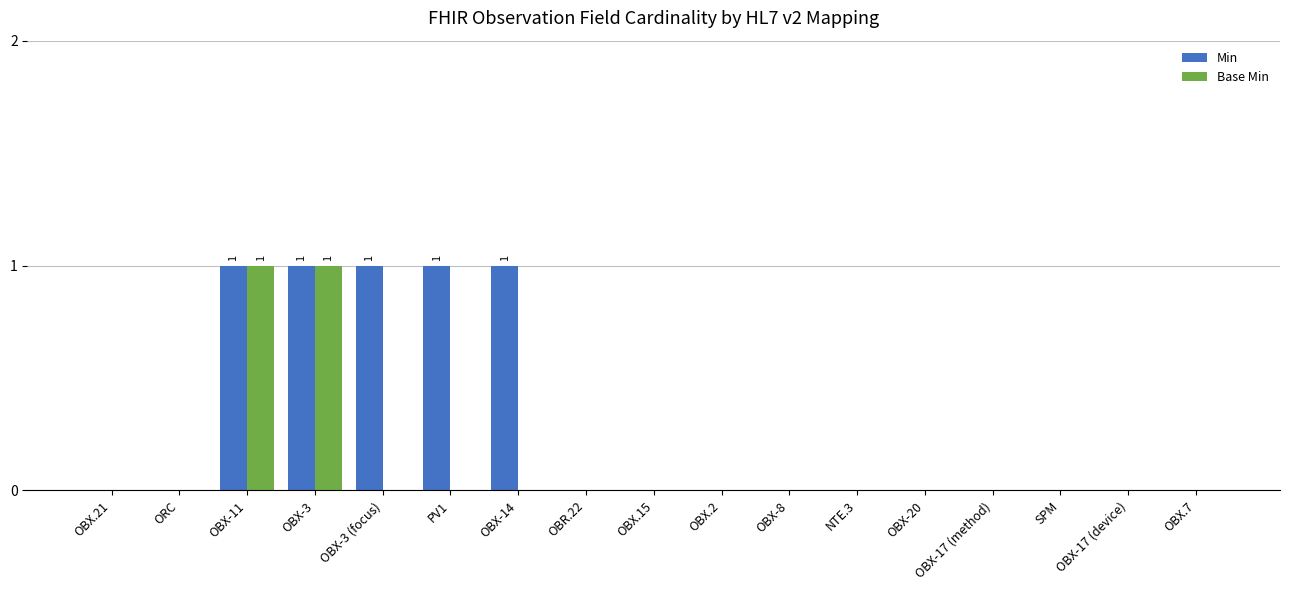

Is the value of Base Min at OBX.2 greater than the value of Min at OBX-3 (focus)?

No